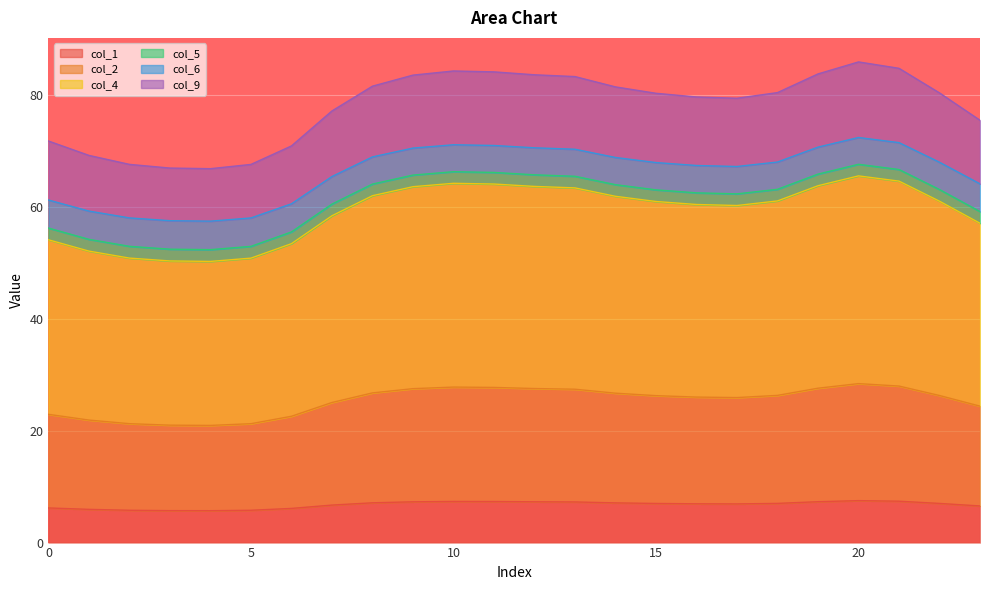

At which category is the sum across all series the highest?

20